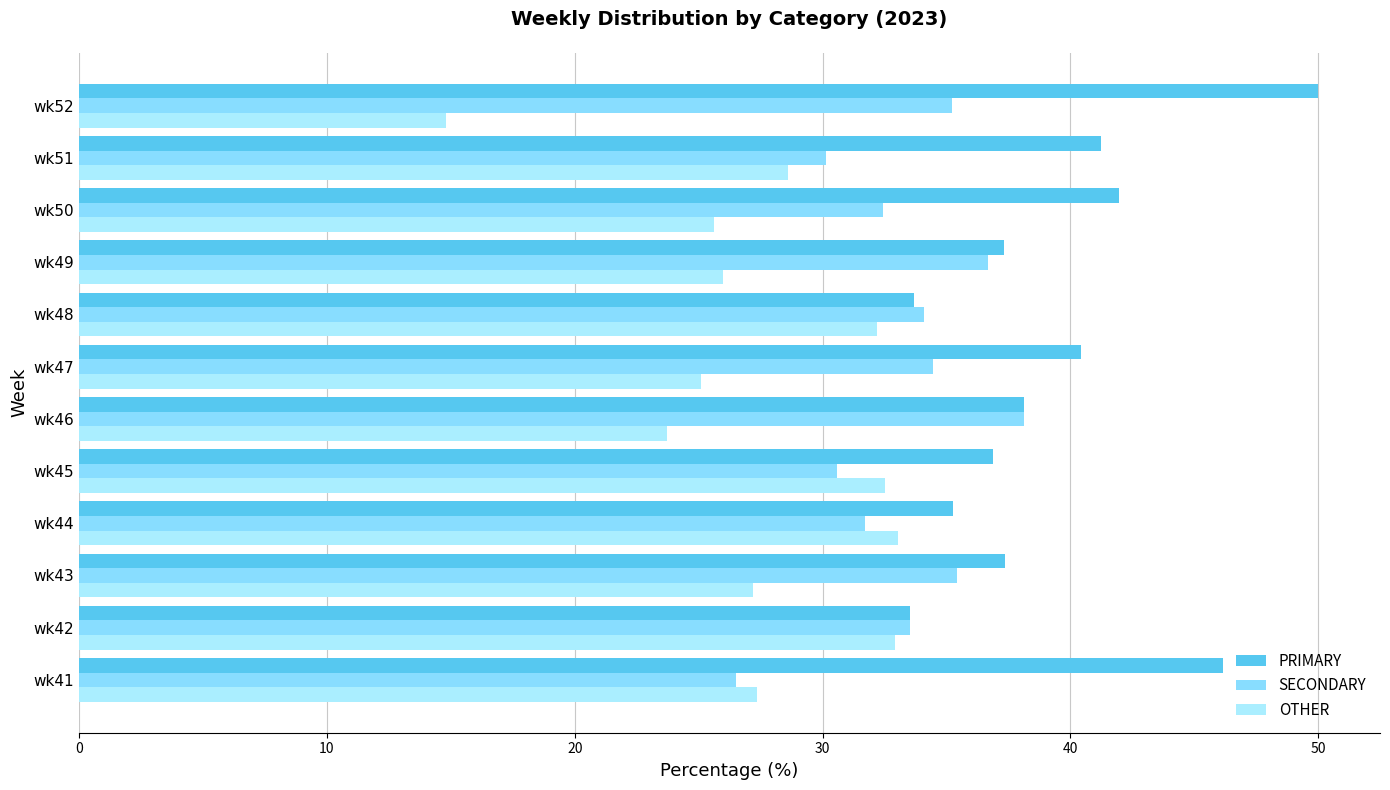

How many categories are shown in the chart?

12